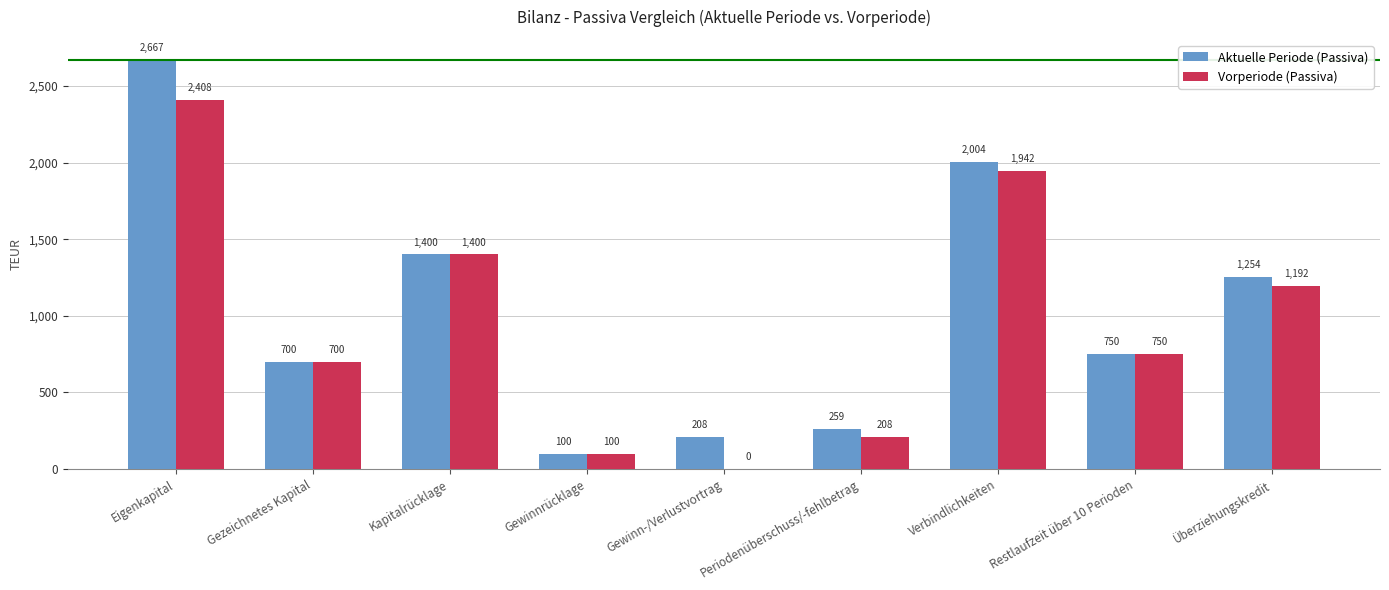

The value of Vorperiode (Passiva) at Gewinn-/Verlustvortrag is 0.0. True or false?

True